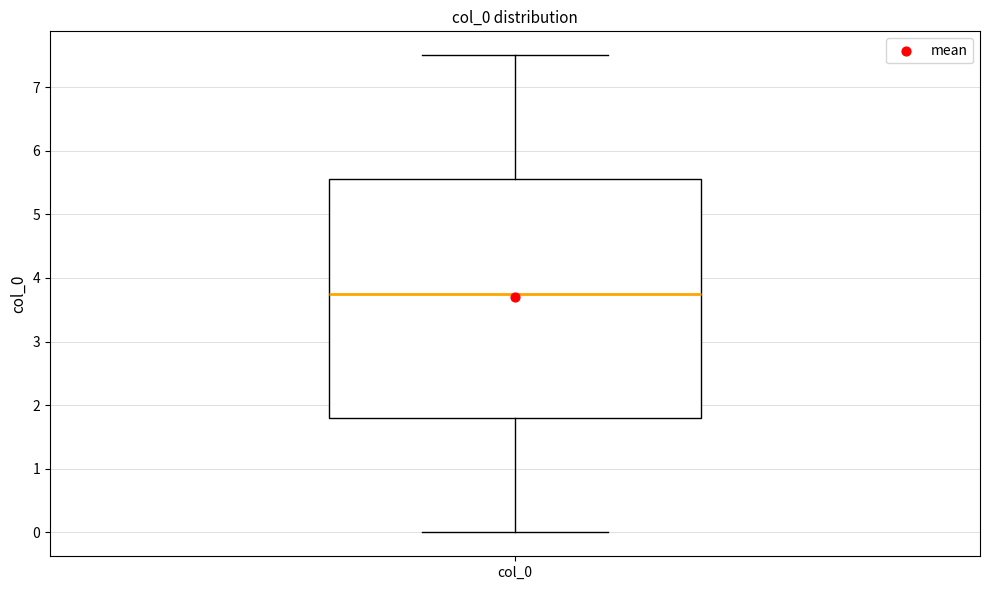

Read this box plot against the y-axis: the position of the median line, the range covered by the box, and the ends of both whiskers. The values are not printed on the chart, so give them approximately, as read against the axis.

median 3.8, box 1.8 to 5.6, whiskers 0.0 to 7.5